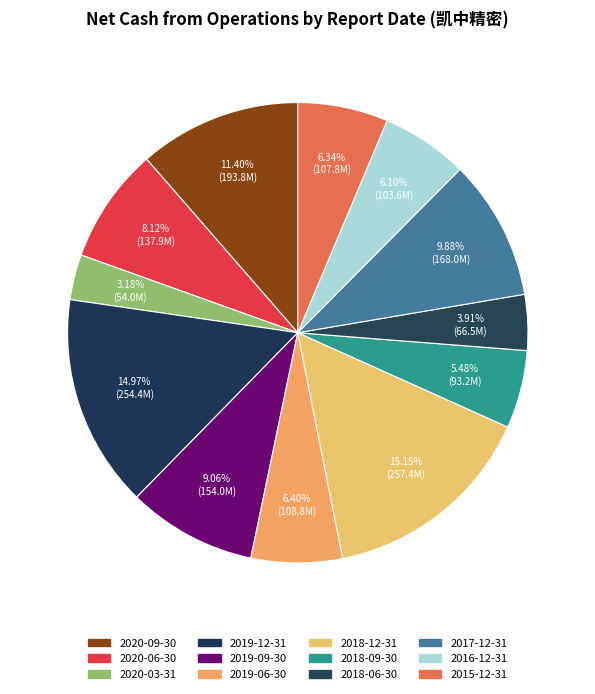

What is the ratio of the value at 2020-06-30 to the value at 2018-06-30?

2.1